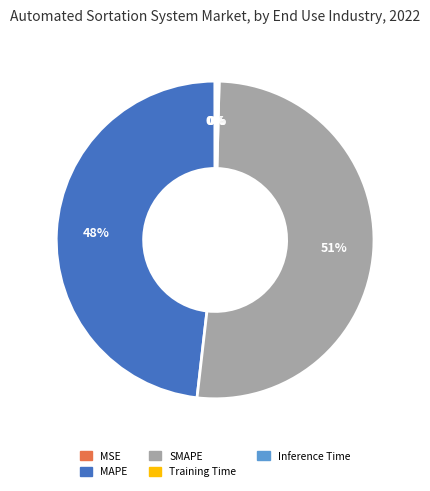

Is there a majority slice in this chart?

Yes